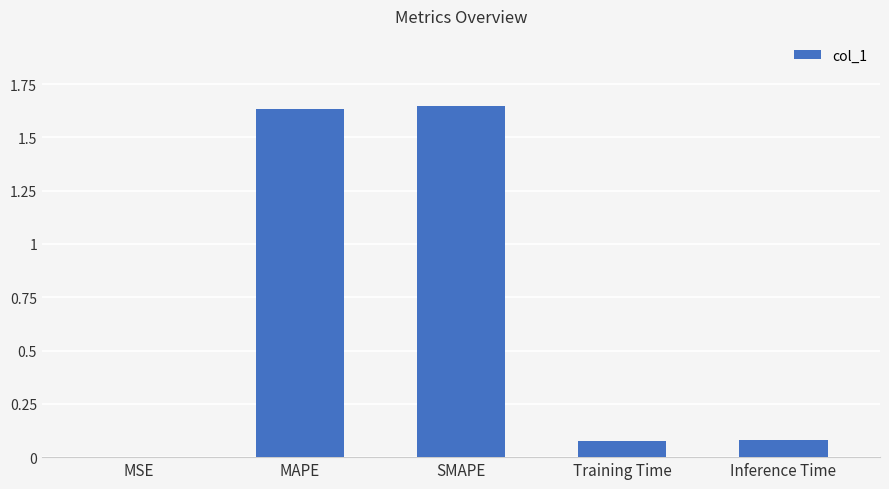

What is the change in value from SMAPE to Training Time?

-1.6